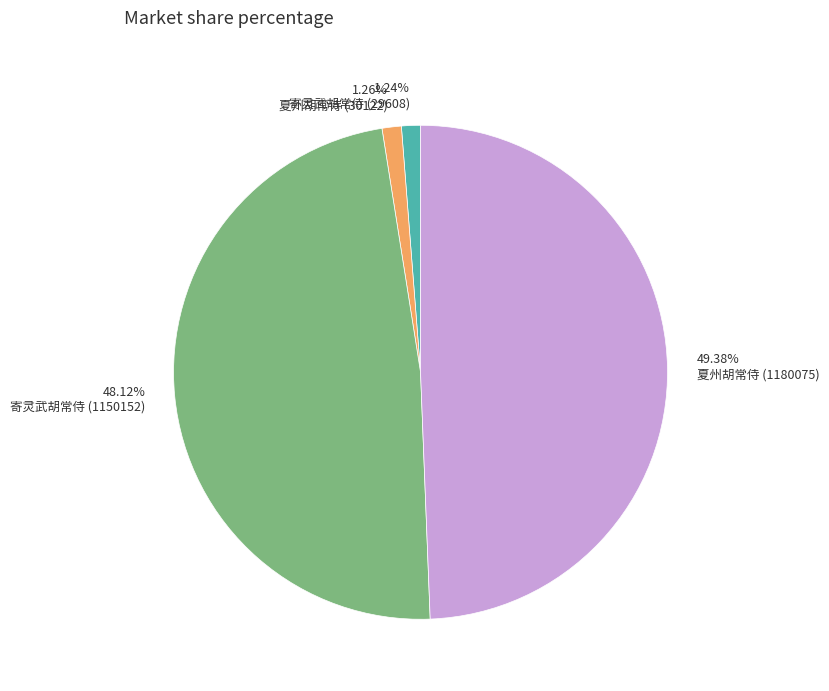

Between 寄灵武胡常侍 (29608) and 夏州胡常侍 (1180075), which is larger?

夏州胡常侍 (1180075)